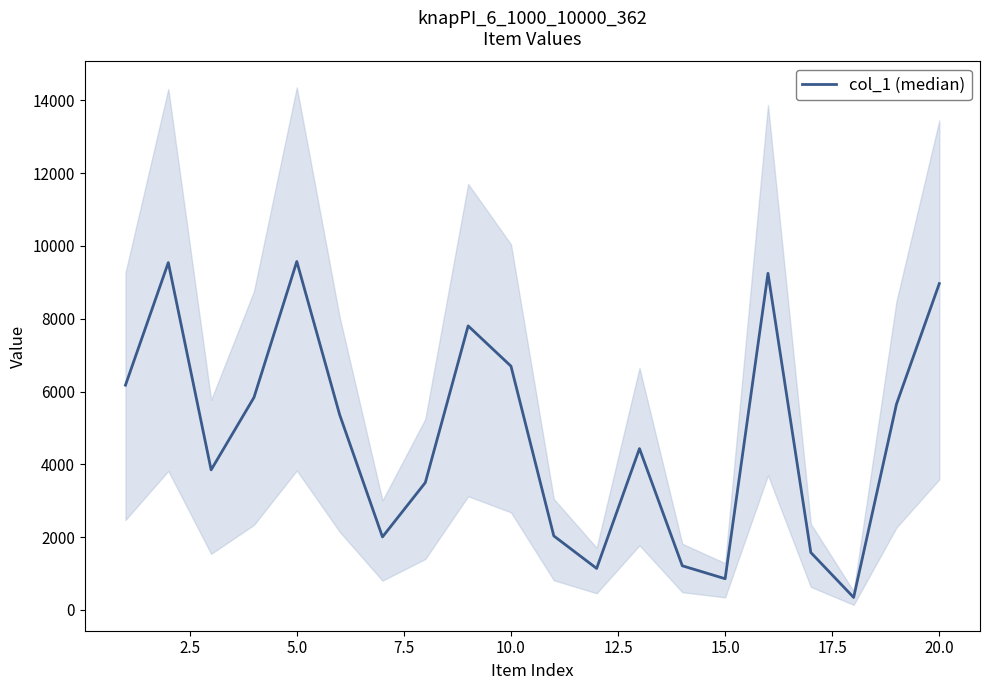

The value at 15.0 is 526. True or false?

False